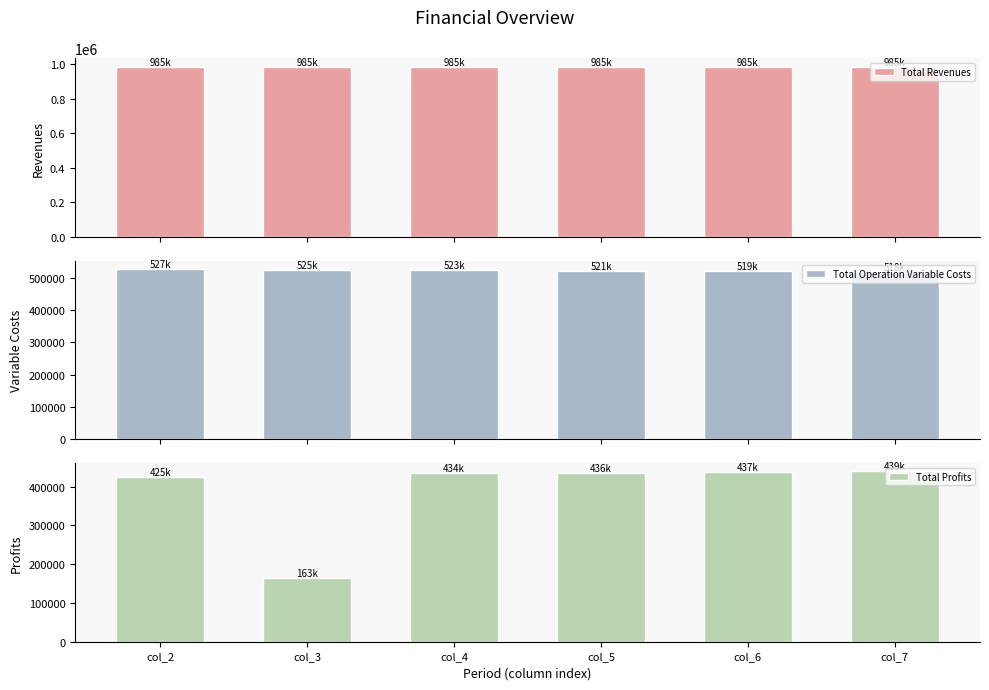

Between col_3 and col_5, which is larger?

col_5